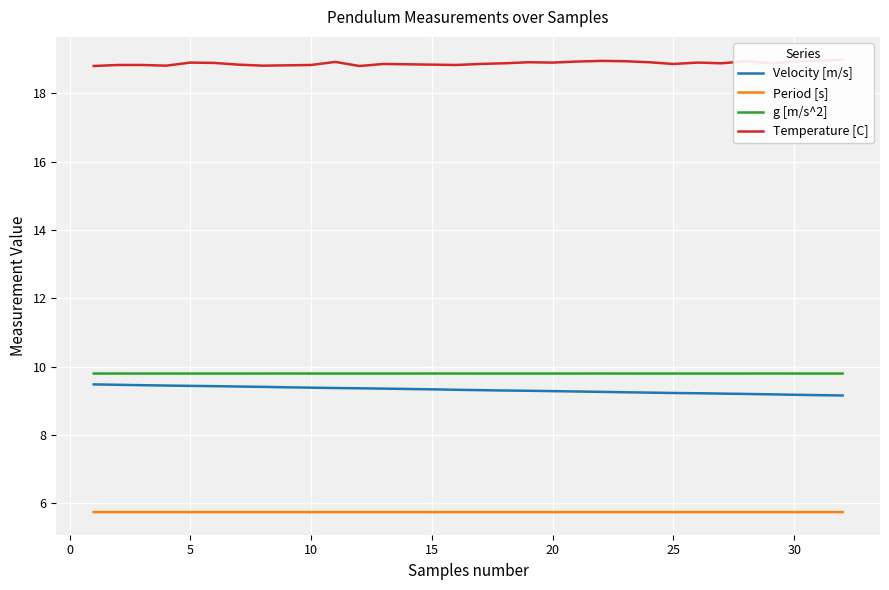

How many distinct data groups are displayed?

4